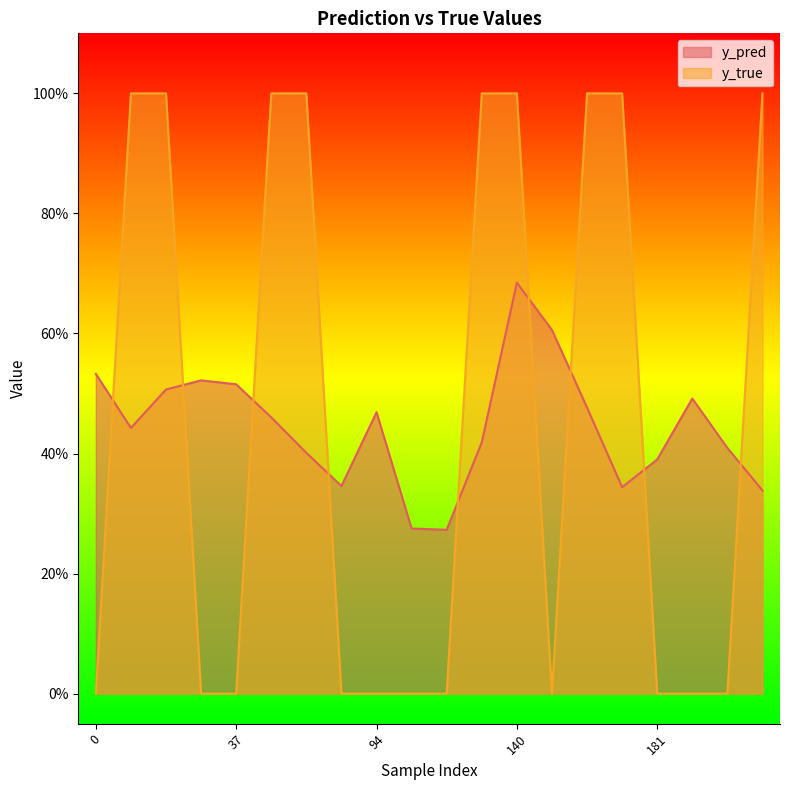

What is the average value of the y_true series?

0.5